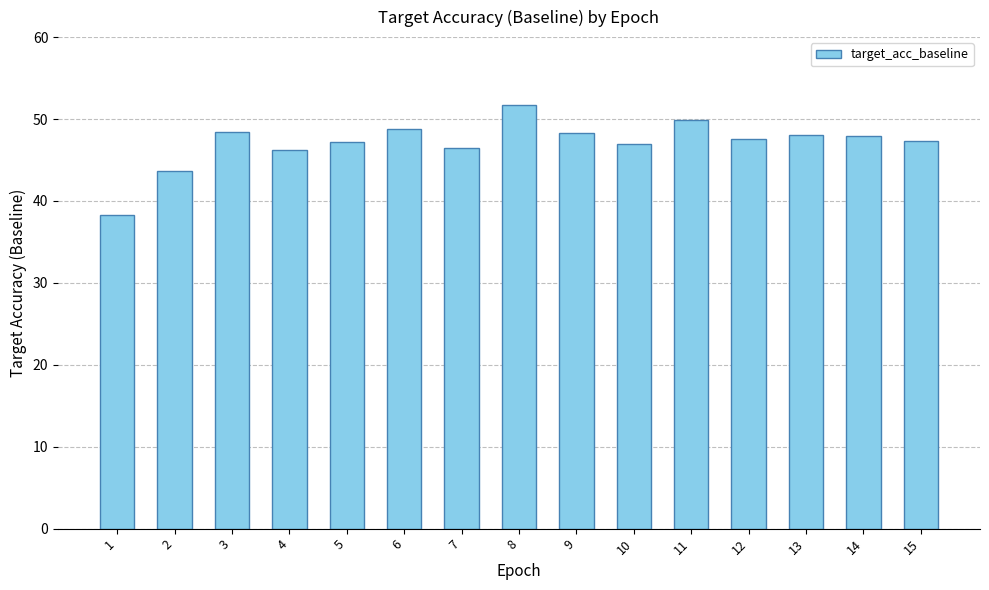

Are the bars grouped side by side (vs. stacked)?

No